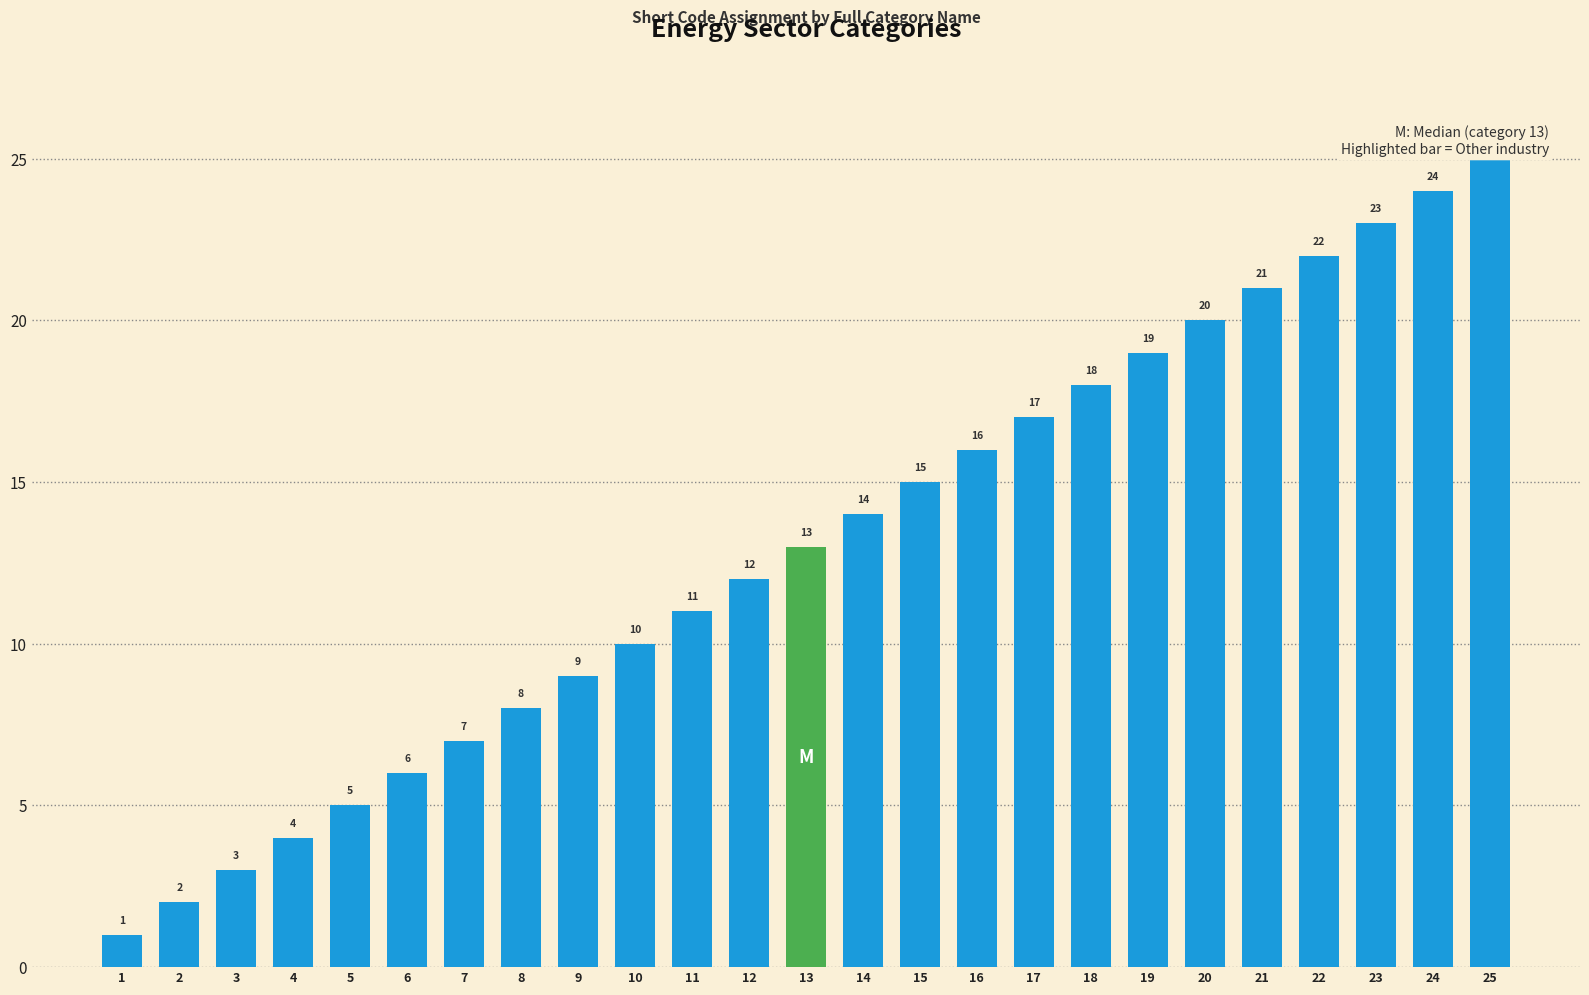

What is the ratio of the value at 16 to the value at 13?

1.2